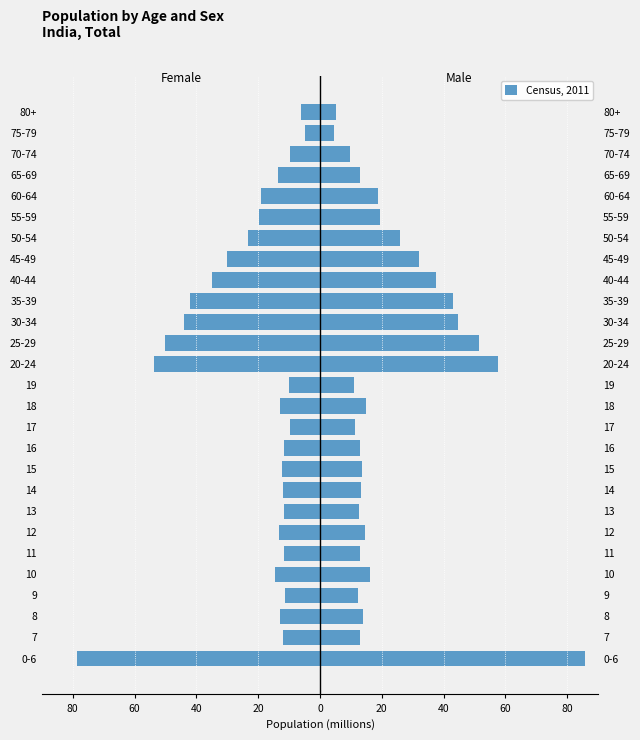

What is the difference between the maximum and minimum values?

74.0